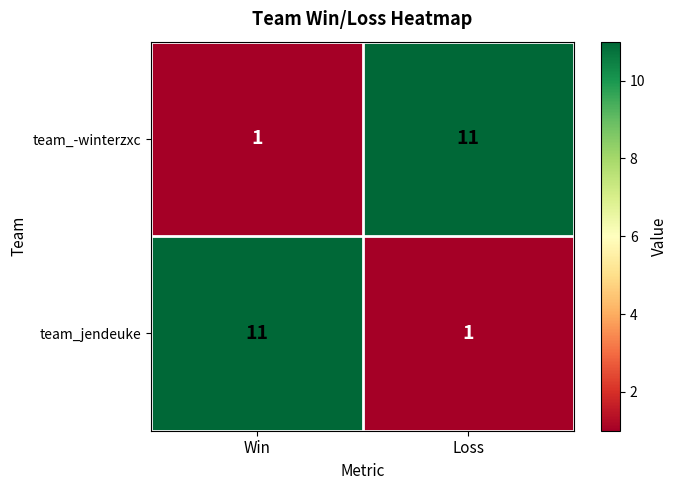

Which category has the highest value in the team_jendeuke series?

Win